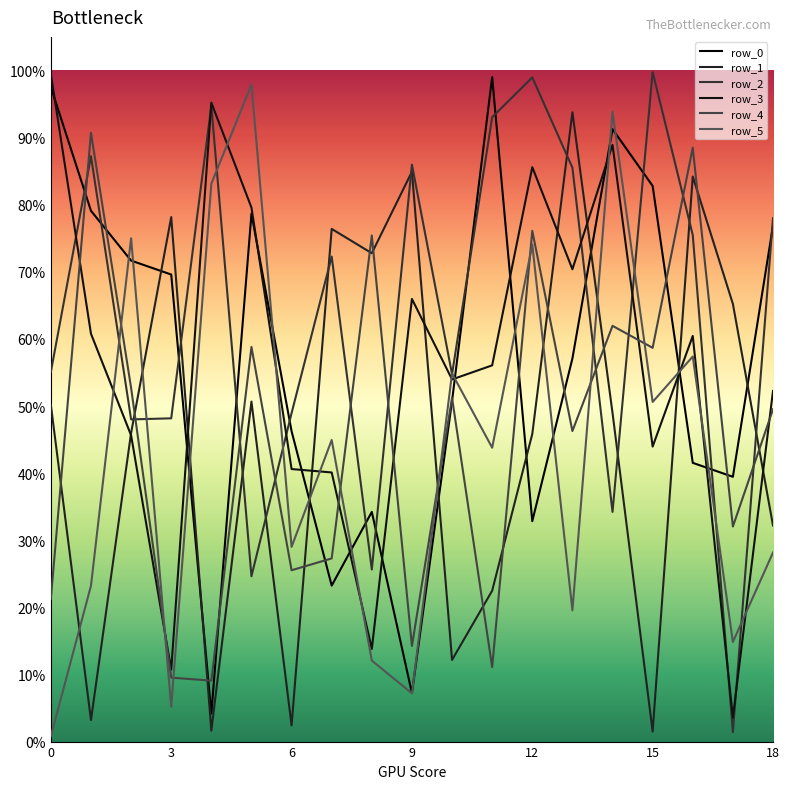

Is this an area chart (filled region under the line)?

No